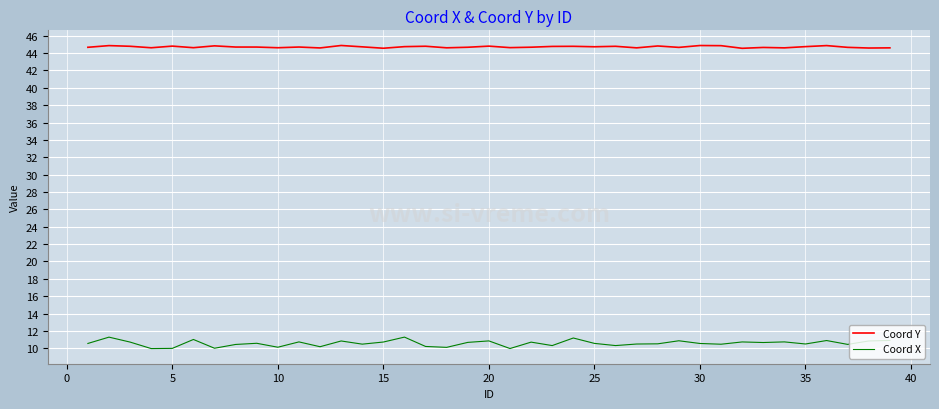

Which series has the widest spread of values?

Coord X